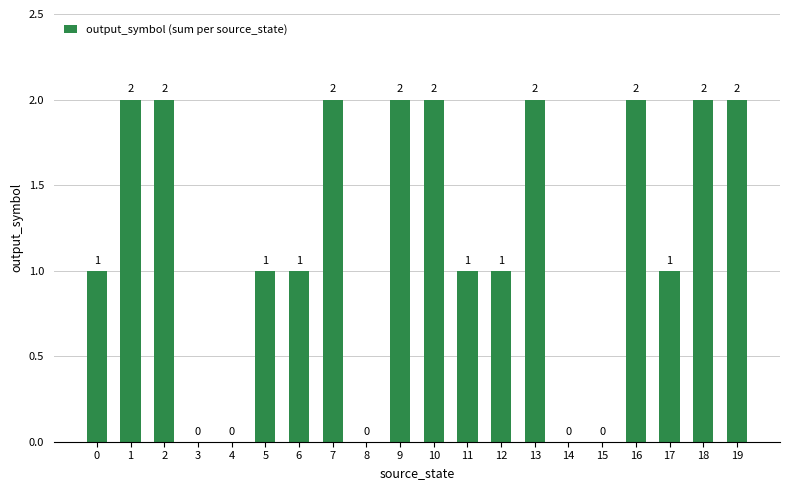

What is the ratio of the value at 19 to the value at 9?

1.0